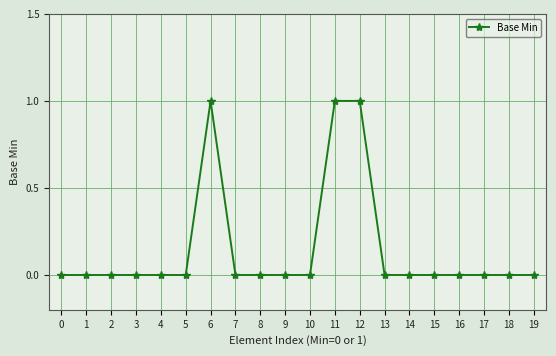

True or false: there are more than 0 points higher than both neighbors.

True